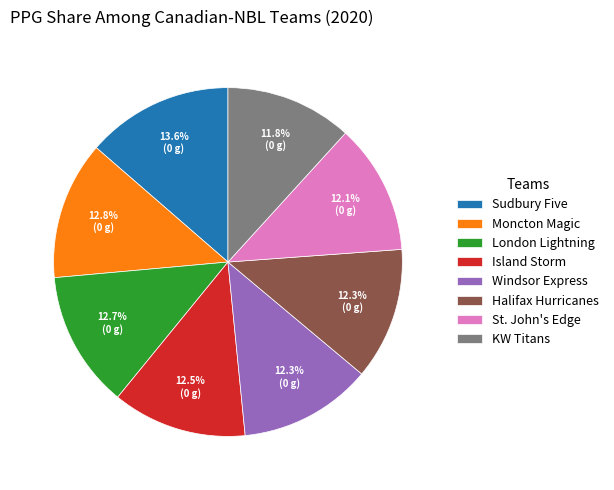

To the nearest percent, what percentage of the pie is St. John's Edge?

12%